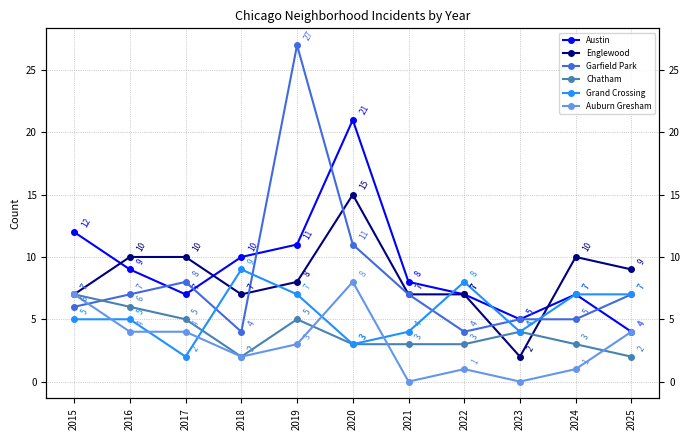

Which series ends up on top after the final intersection of Garfield Park and Auburn Gresham?

Garfield Park